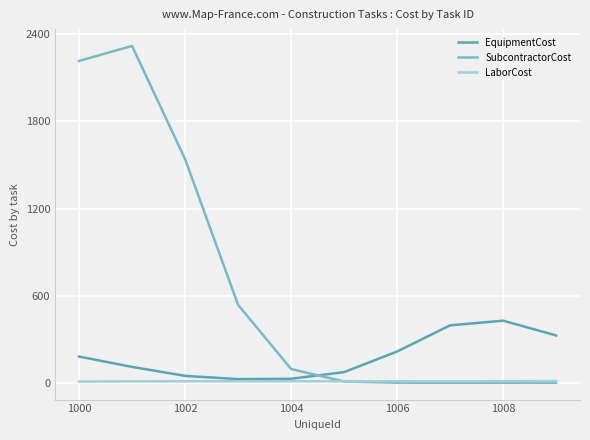

How many times do SubcontractorCost and LaborCost cross each other?

1